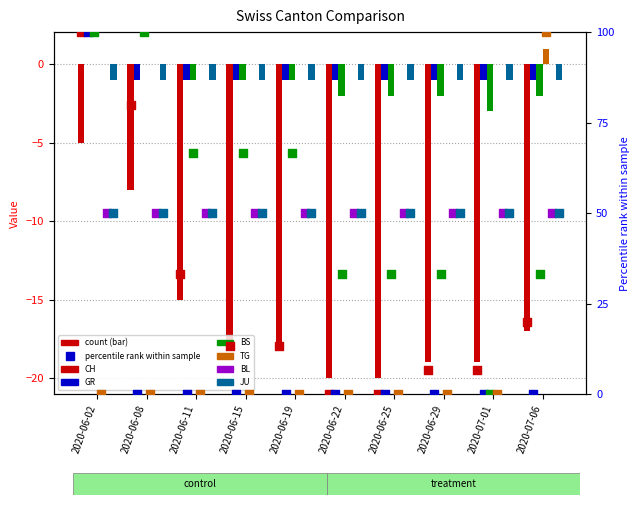

Is the value of BS at 2020-06-19 greater than the value of TG at 2020-06-22?

No